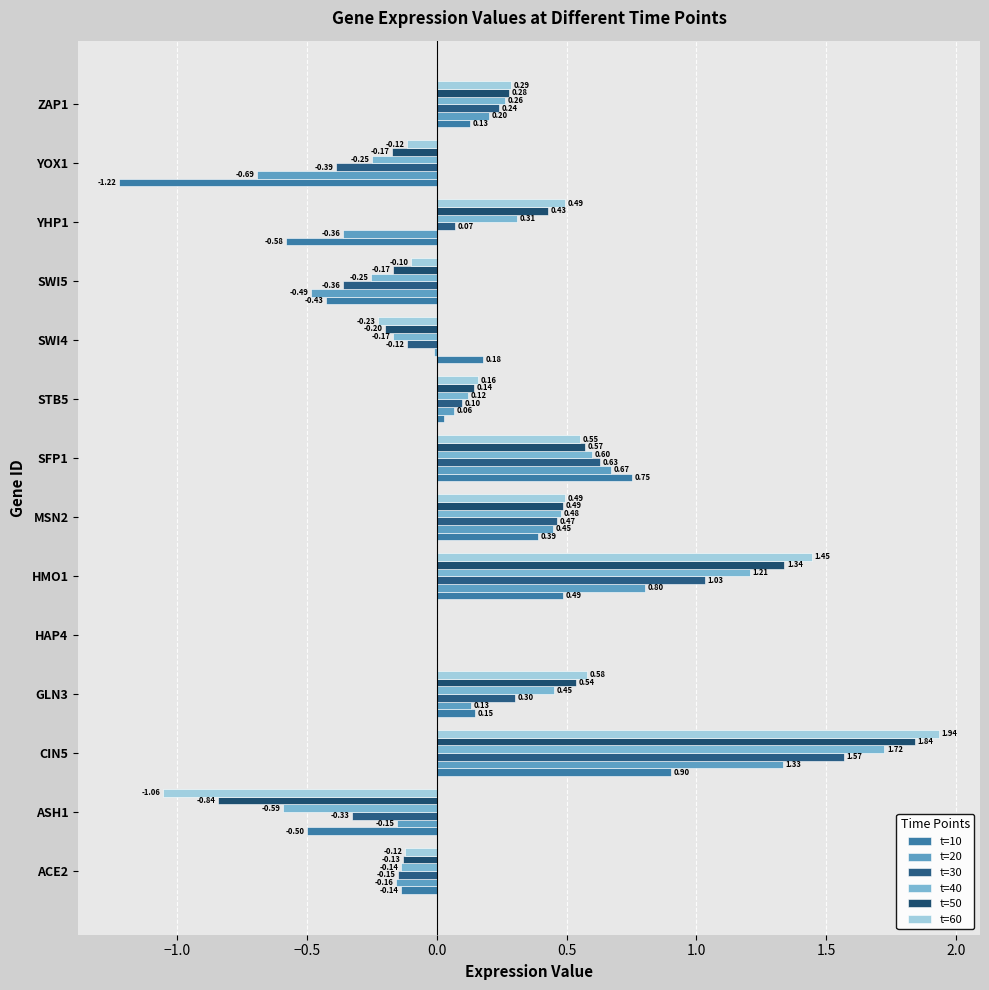

At which label does t=40 reach its peak?

CIN5